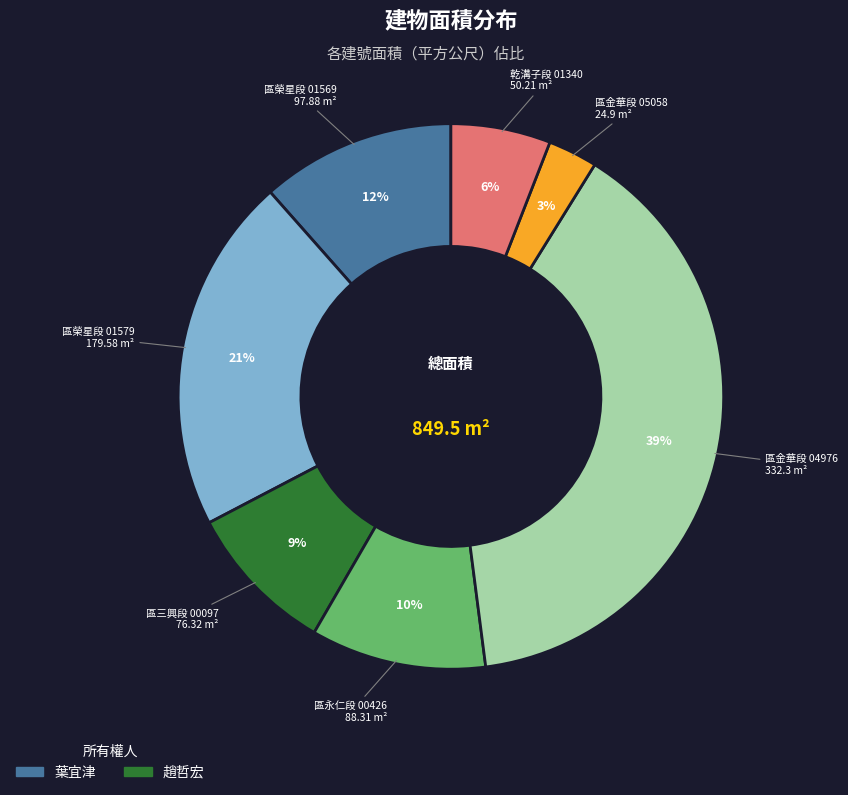

Is there a majority slice in this chart?

No